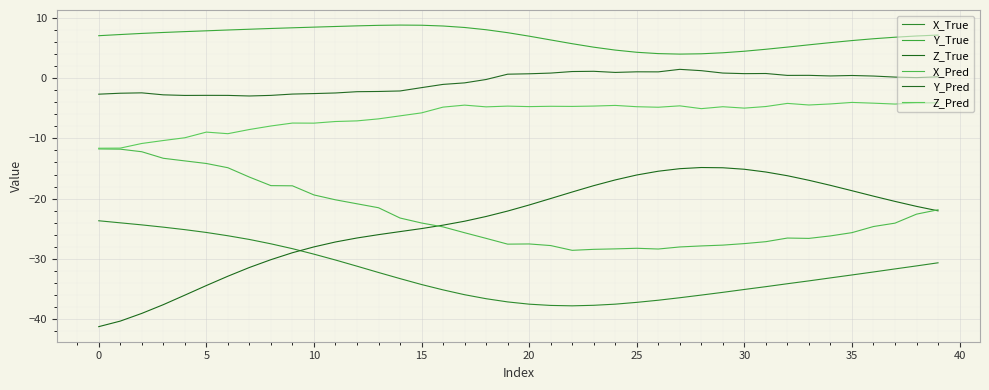

Where does the X_Pred series first go above -24?

0